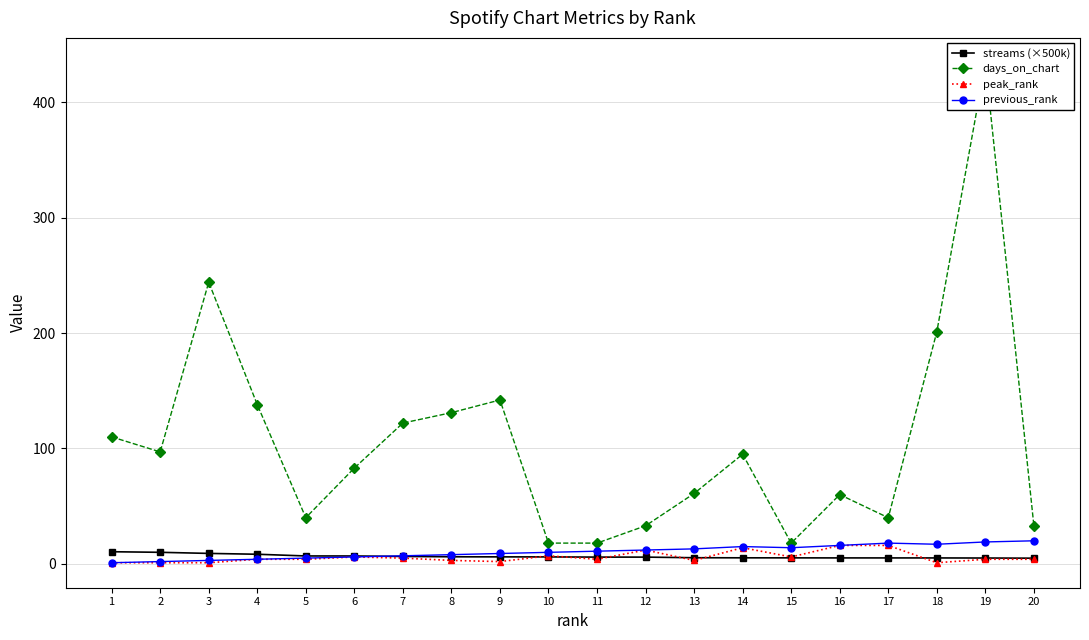

The streams (×500k) series shows 9.0 at 7. True or false?

False